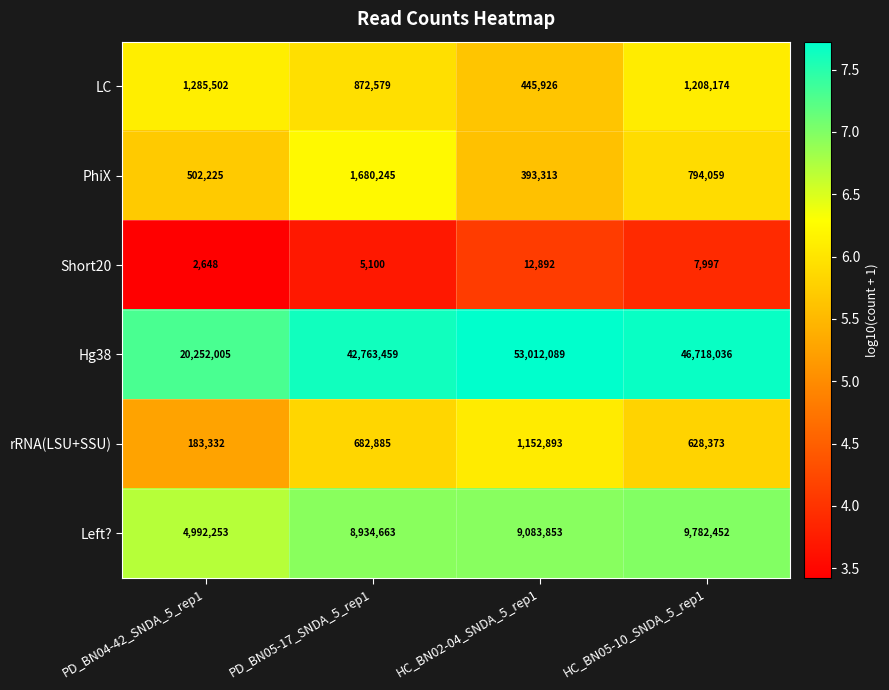

What is the minimum value shown in the chart?

2648